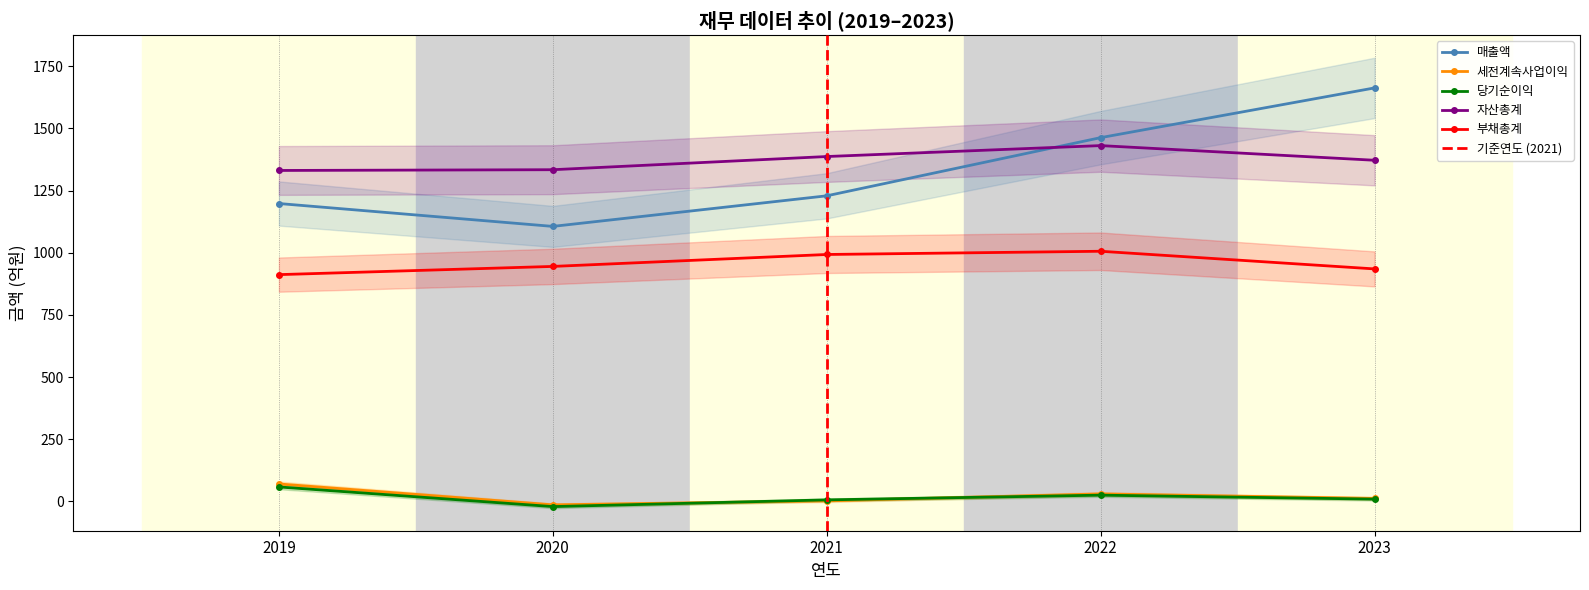

What is the lowest value of the 자산총계 series?

1331